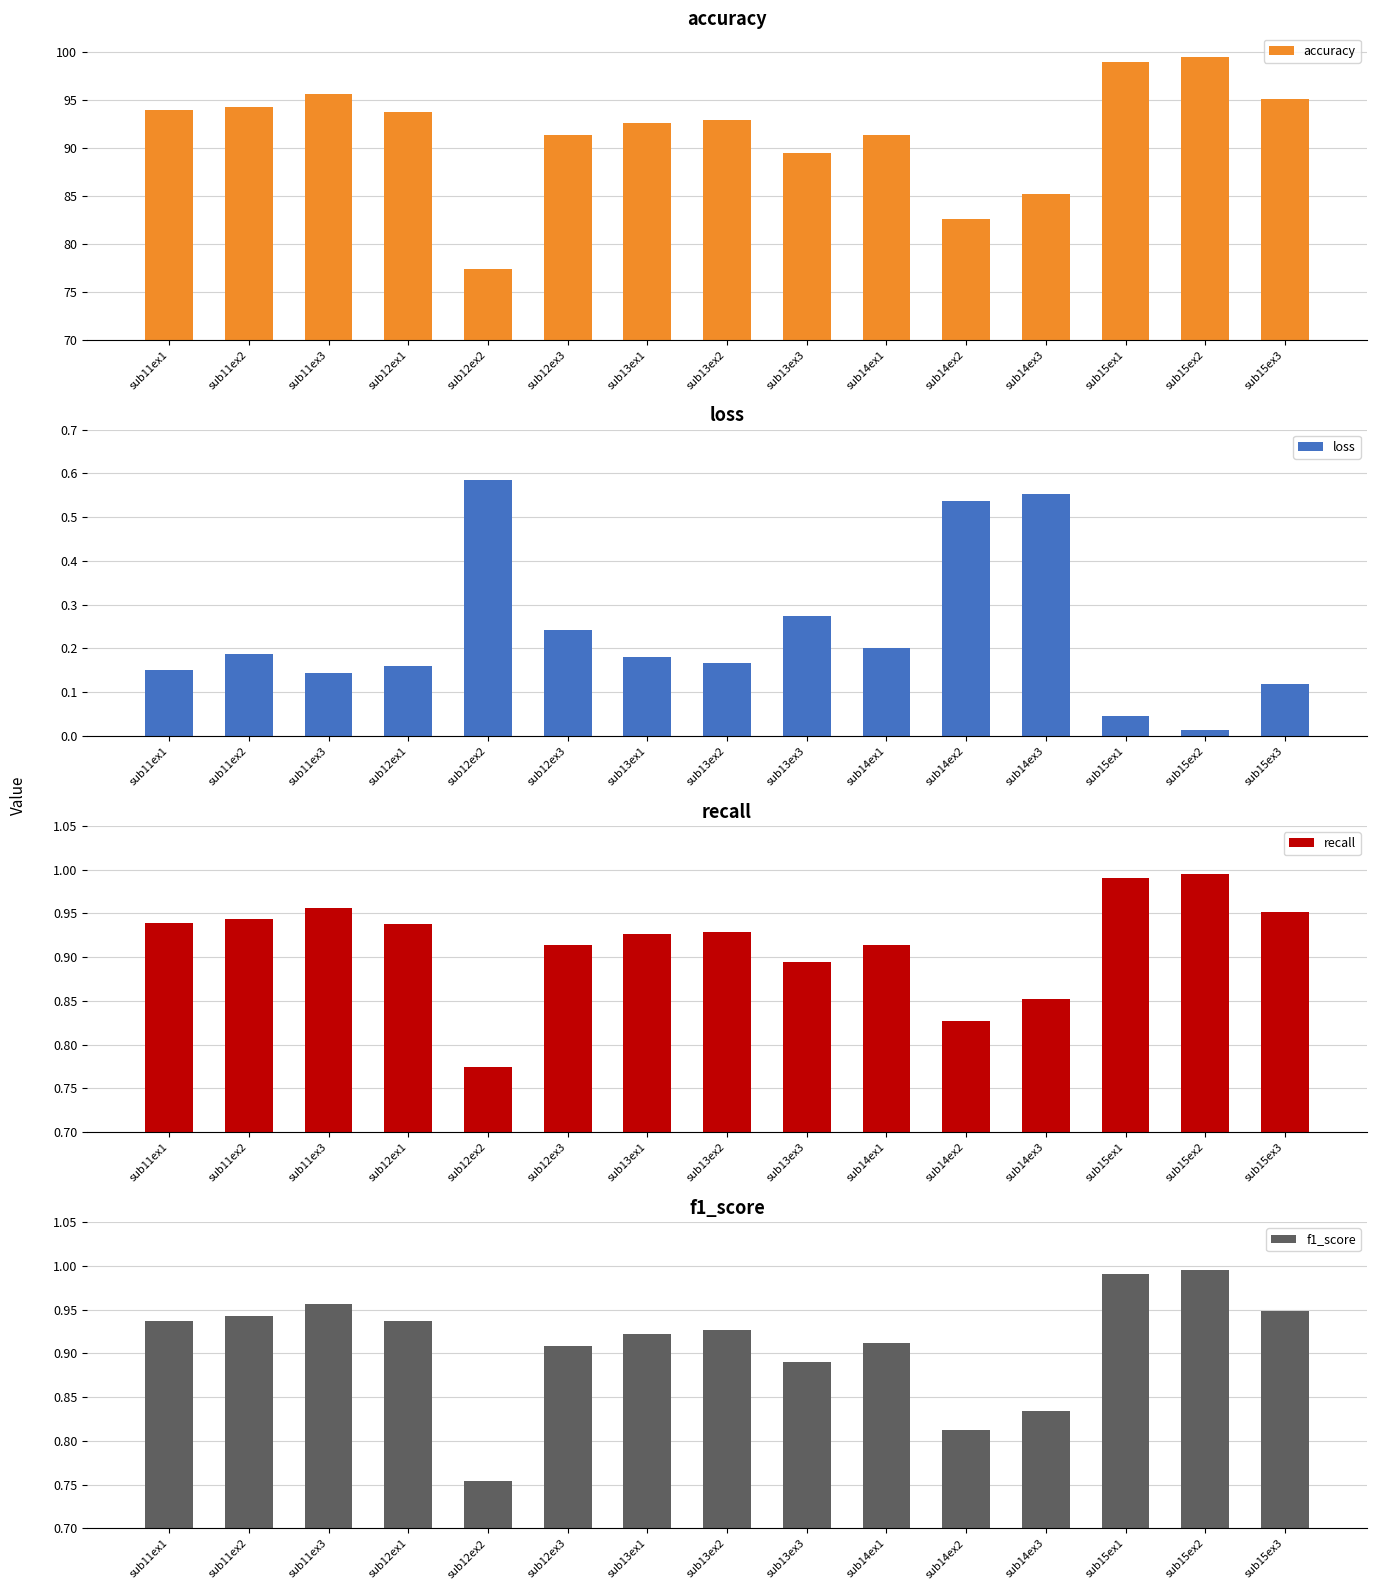

What is the difference between the maximum and minimum values in the loss series?

0.6